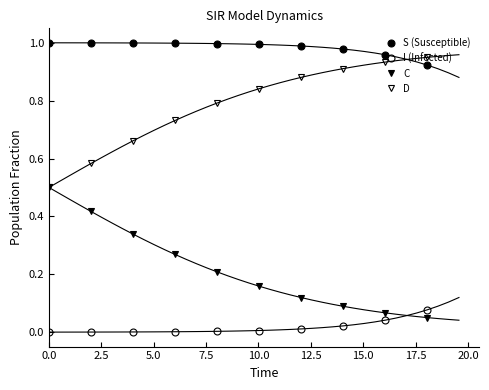

Which series has the widest spread of values?

C